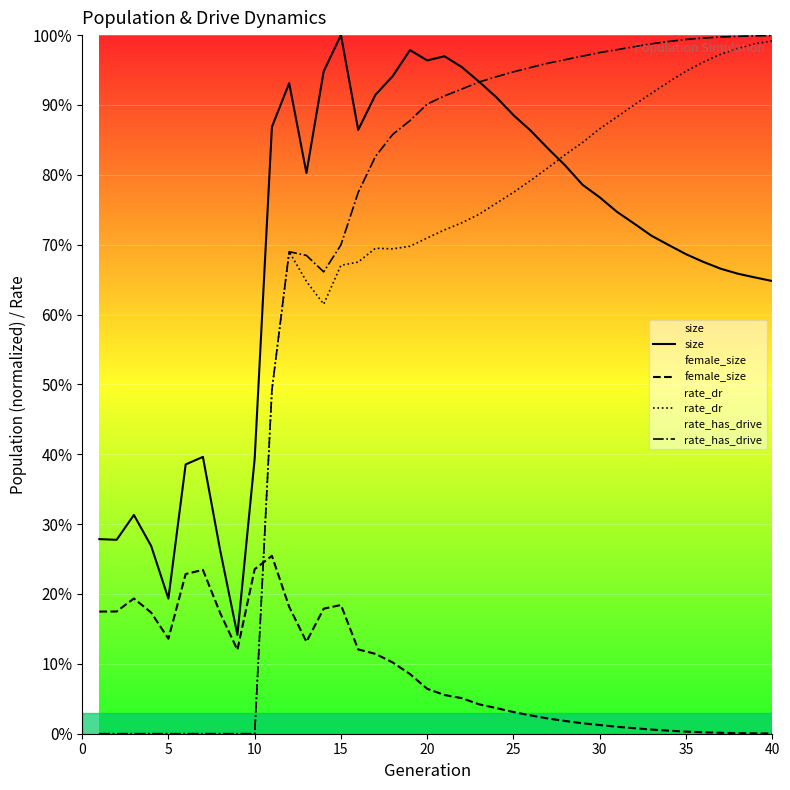

The value of rate_has_drive at 30 is 1.7. True or false?

False